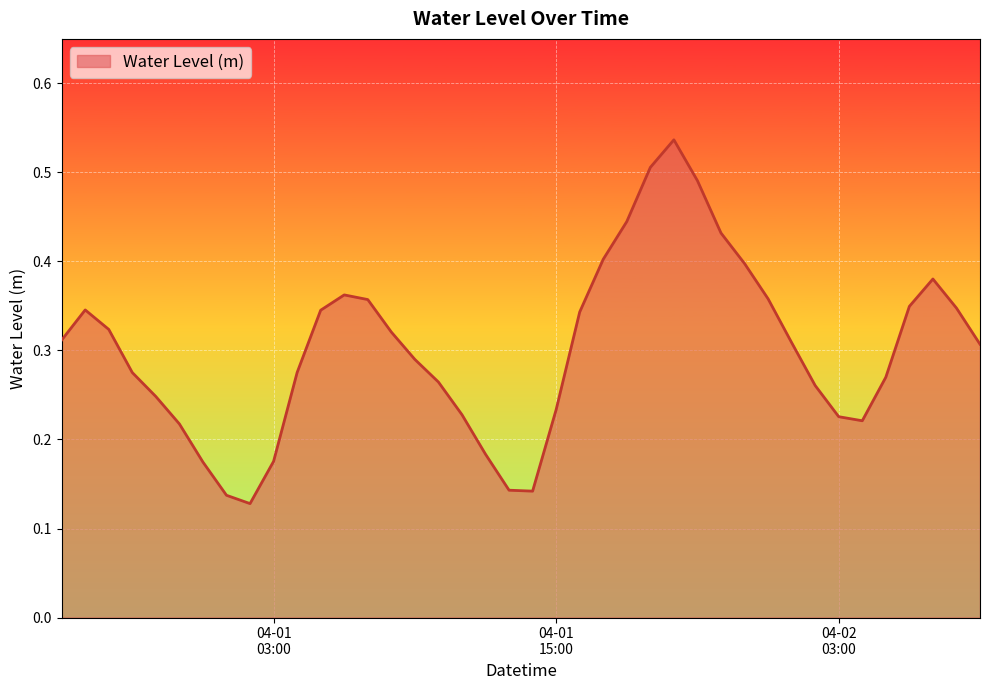

What is the average value?

0.3